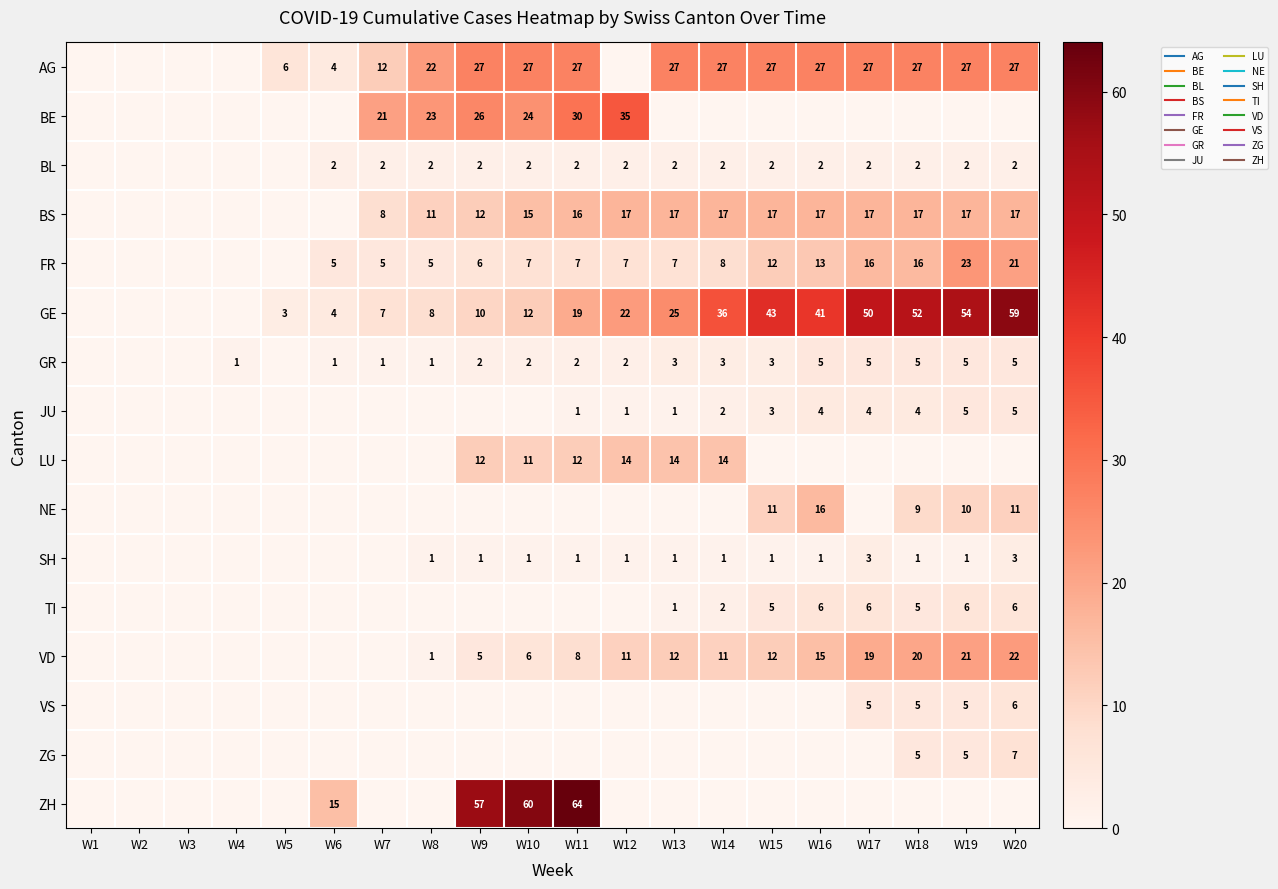

The value of ZH at W8 is -32. True or false?

False